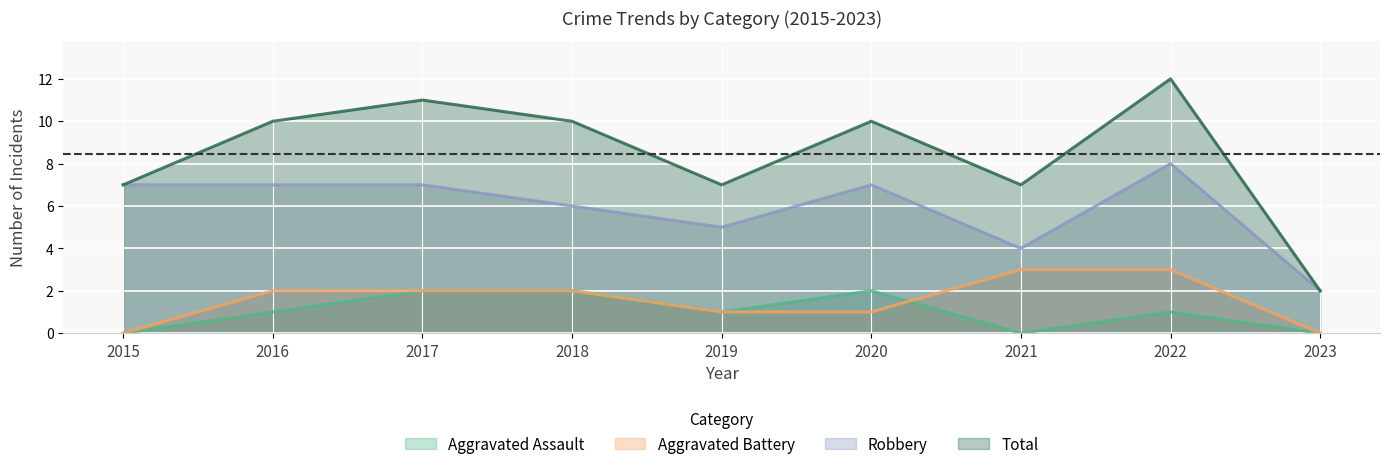

True or false: Robbery and Aggravated Assault cross at least once.

False